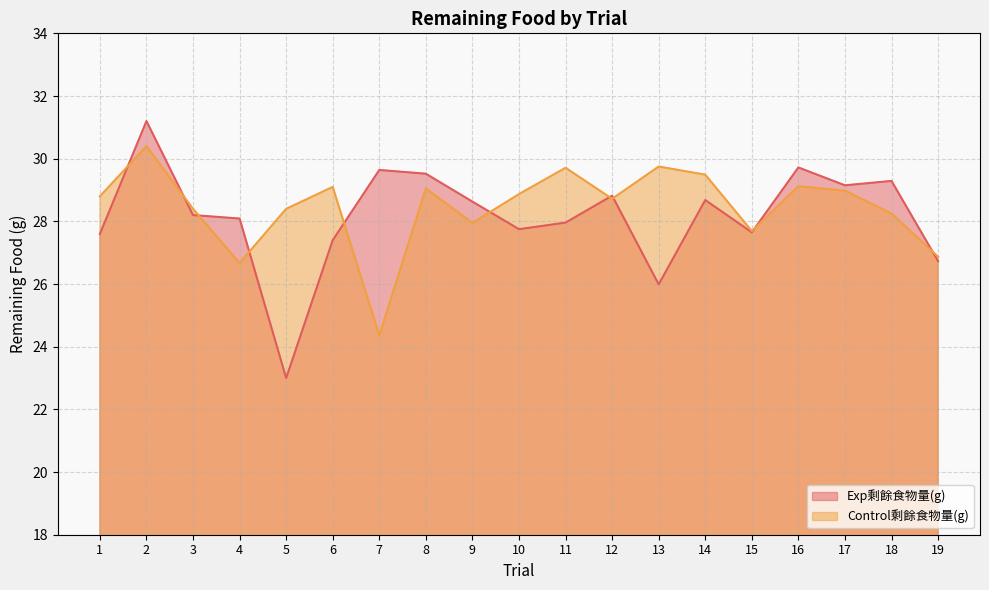

What is the total value across all series at 4?

54.8